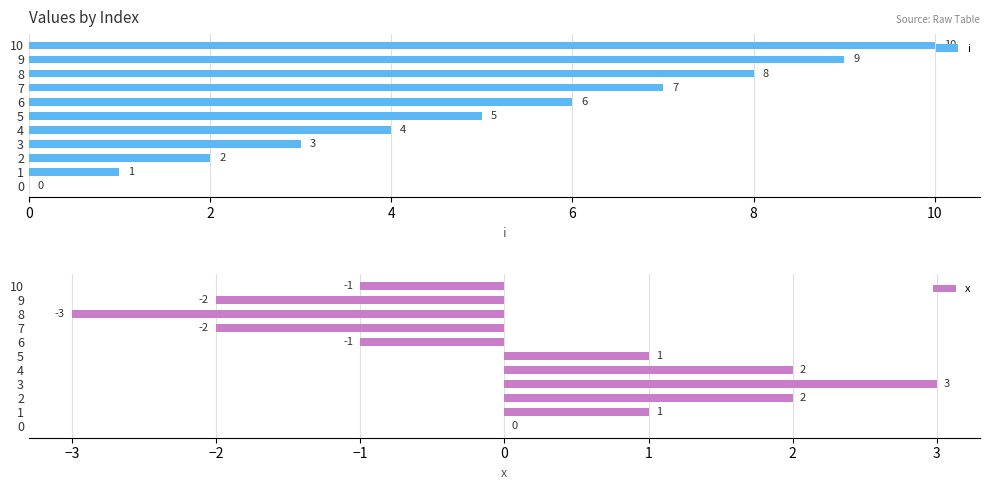

The x series shows 4 at 0. True or false?

False